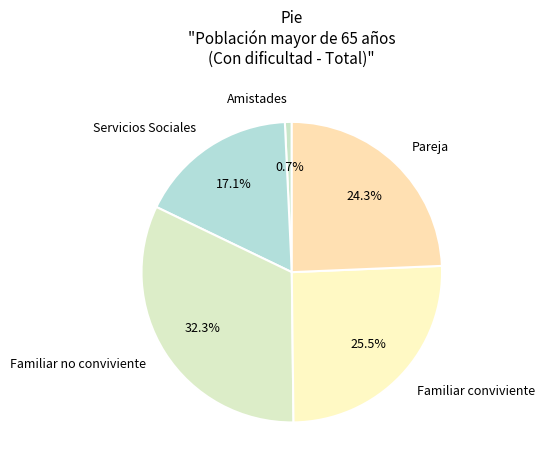

To the nearest percent, what is the combined percentage of Amistades and Pareja?

25%